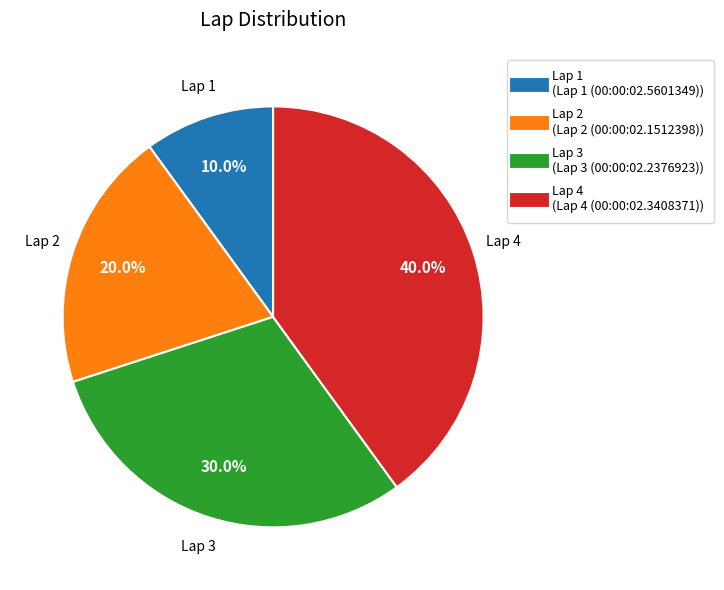

Does any single category account for the majority?

No